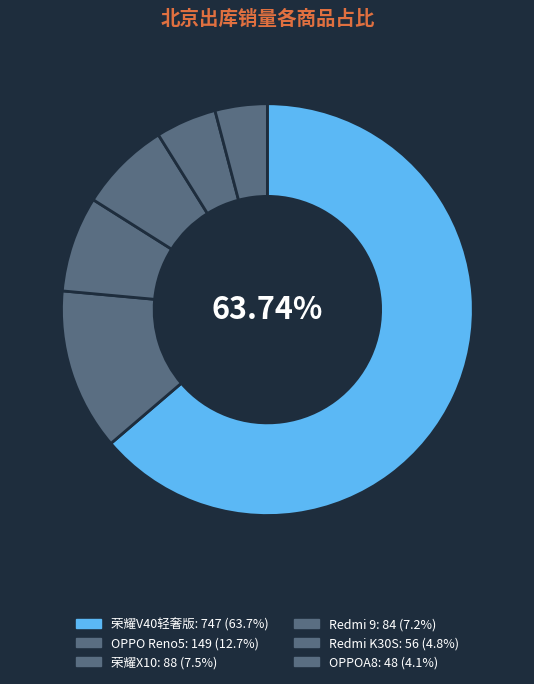

True or false: 荣耀V40轻奢版 accounts for 51% of the total.

False